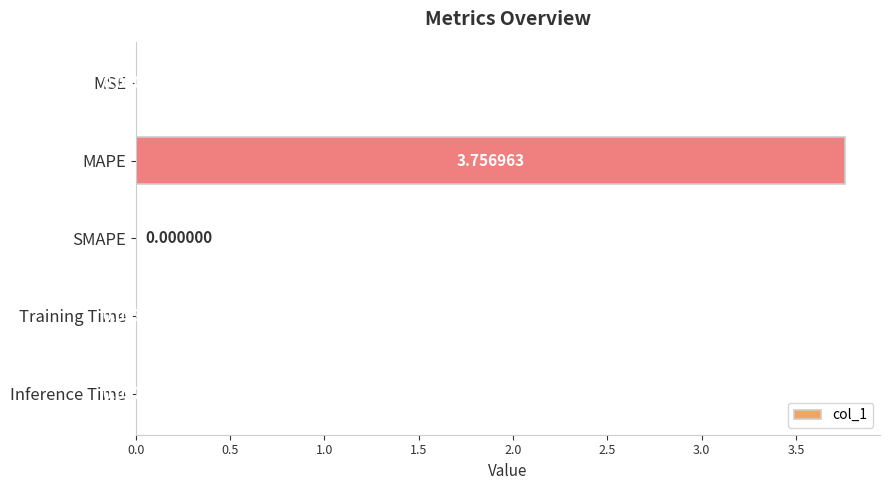

At which category does the chart reach its peak across all series?

MAPE